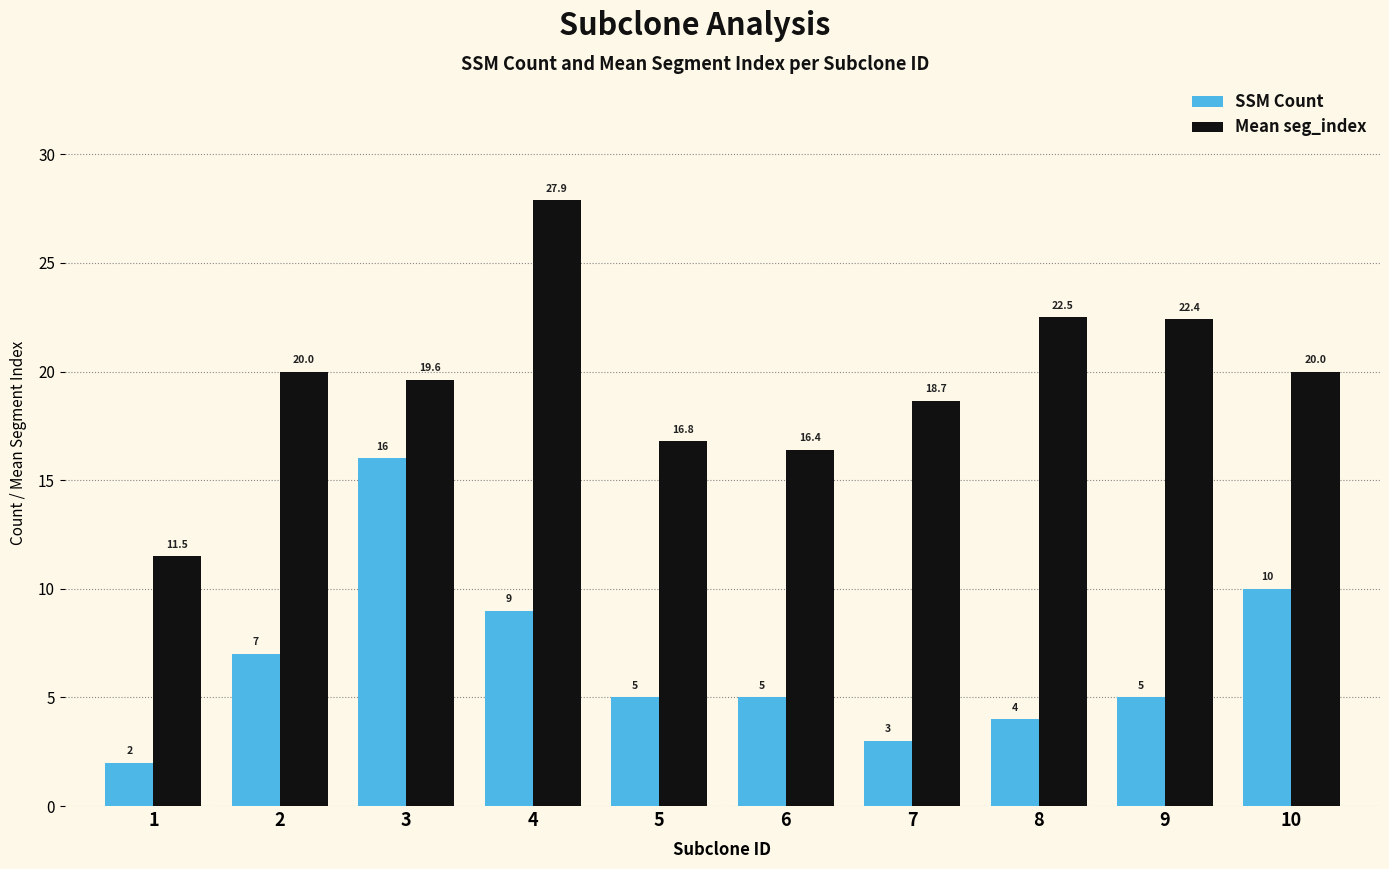

How many data points in Mean seg_index are less than 20?

5